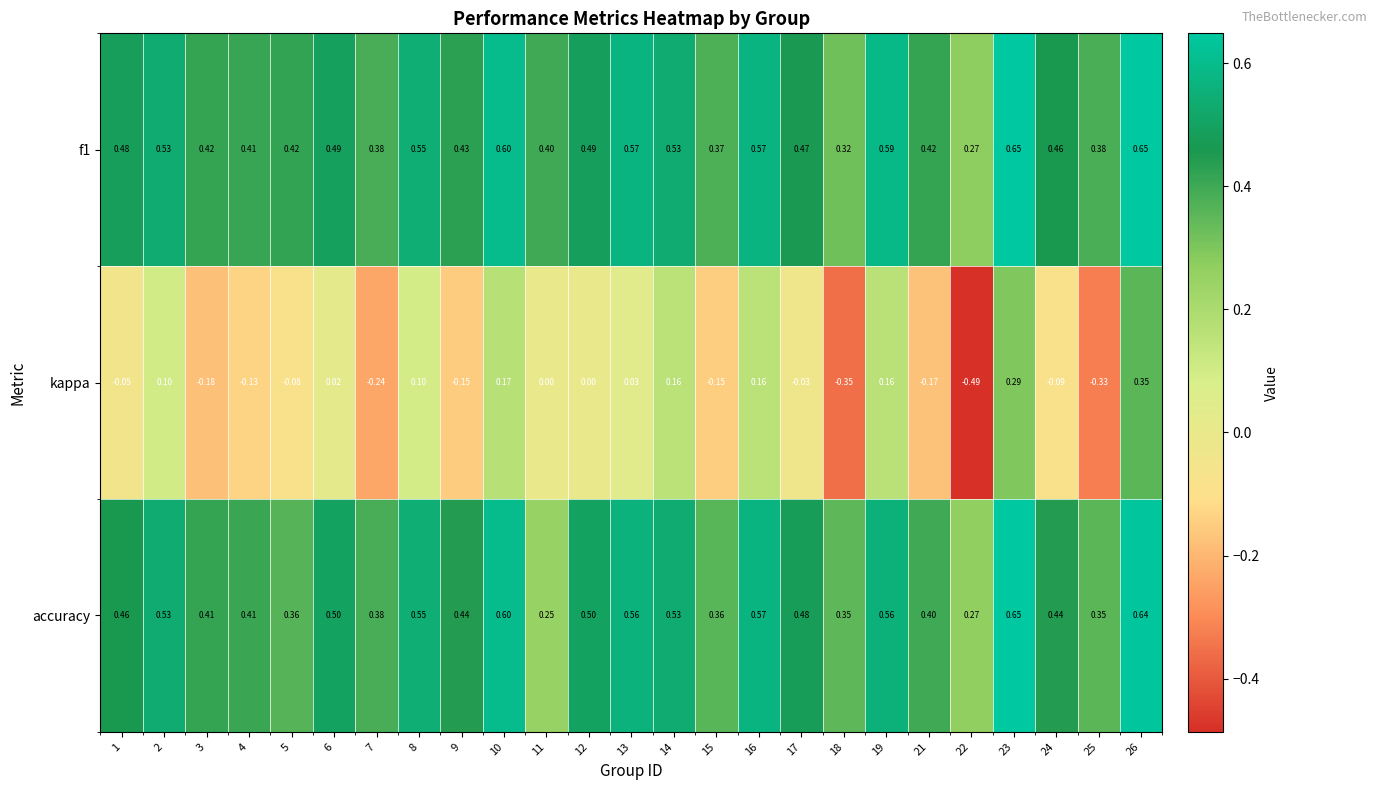

Is the value of accuracy at 15 greater than the value of kappa at 2?

Yes